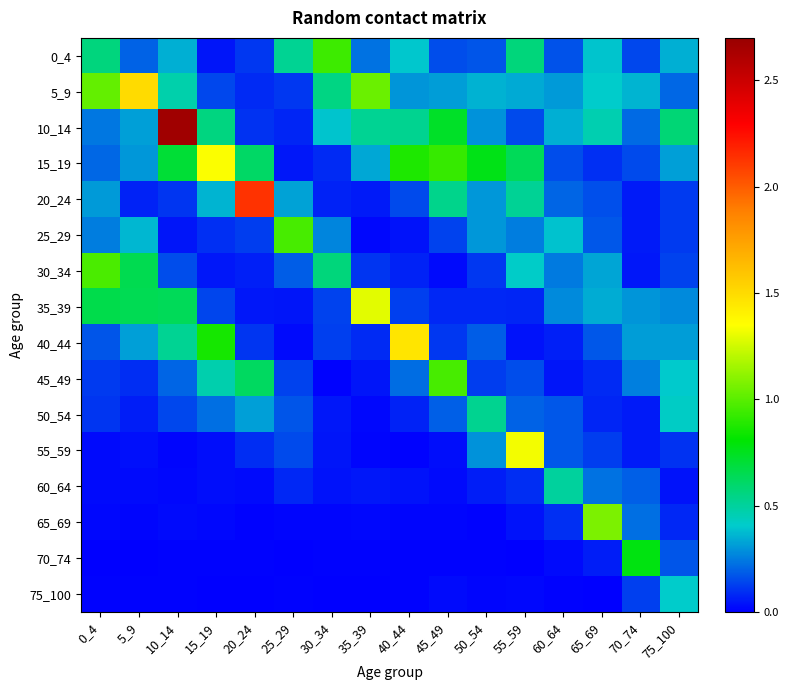

List the series in order of their peak value, highest first.

10_14, 20_24, 5_9, 40_44, 15_19, 55_59, 35_39, 65_69, 30_34, 25_29, 45_49, 0_4, 70_74, 50_54, 60_64, 75_100